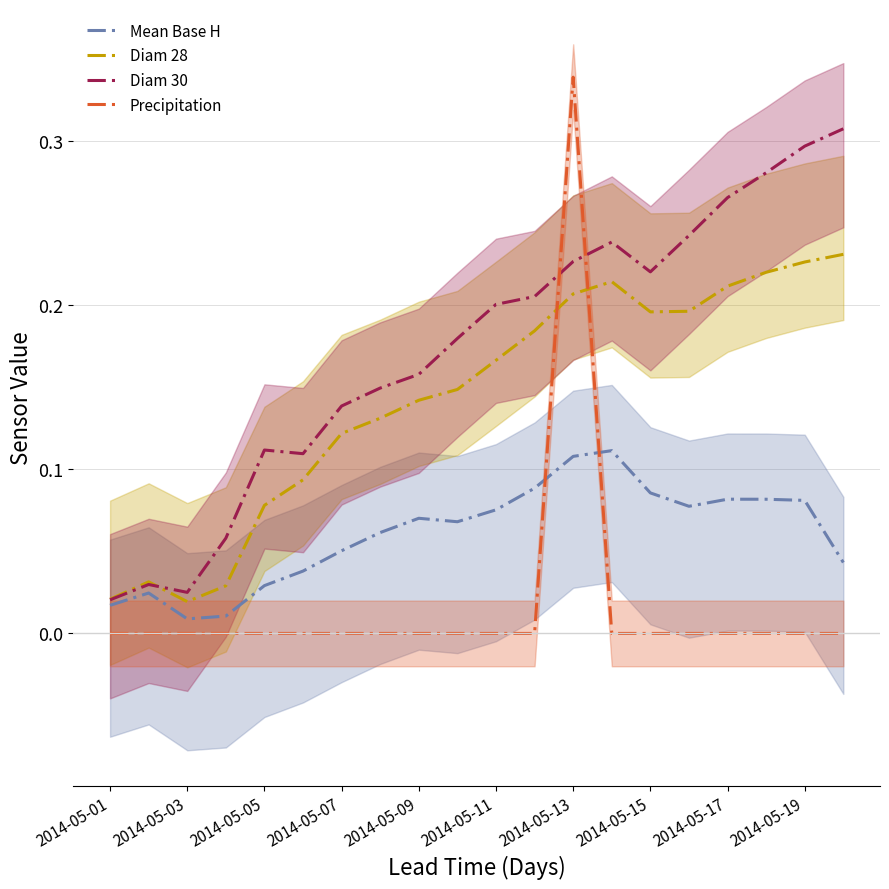

True or false: Precipitation and Diam 28 cross at least once.

True